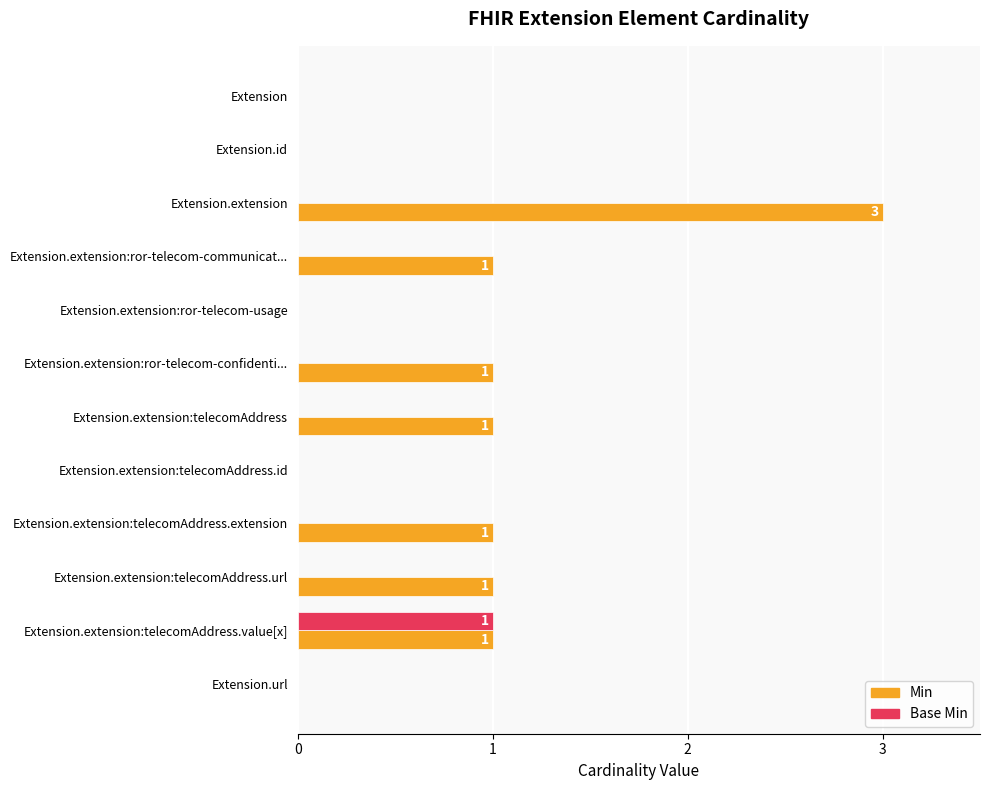

What is the maximum value shown in the chart?

3